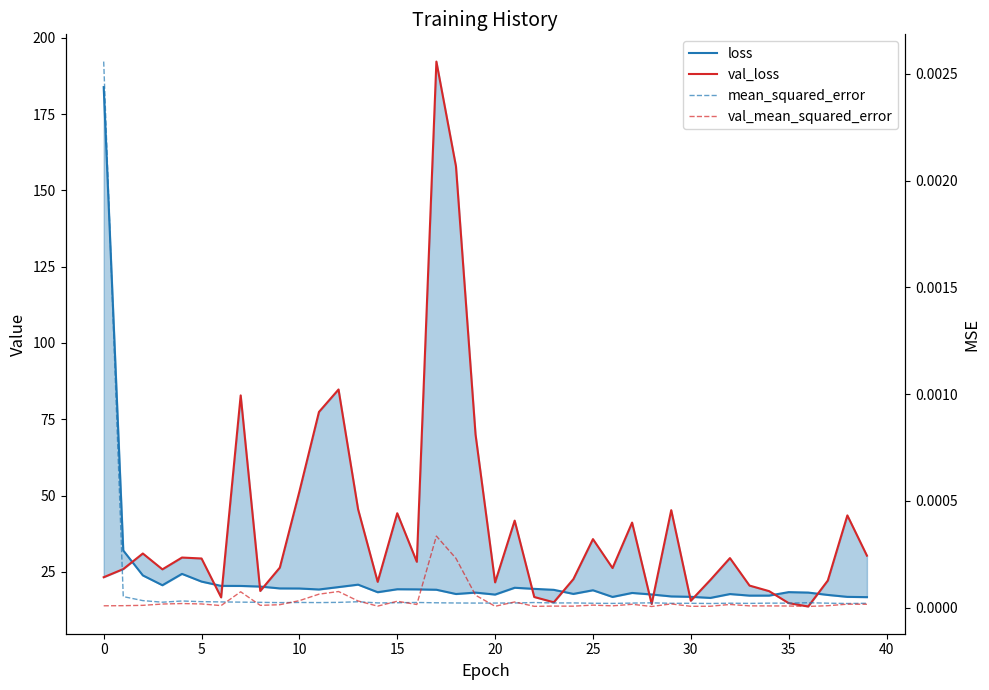

What is the spread (max minus min) of values at 24?

22.6